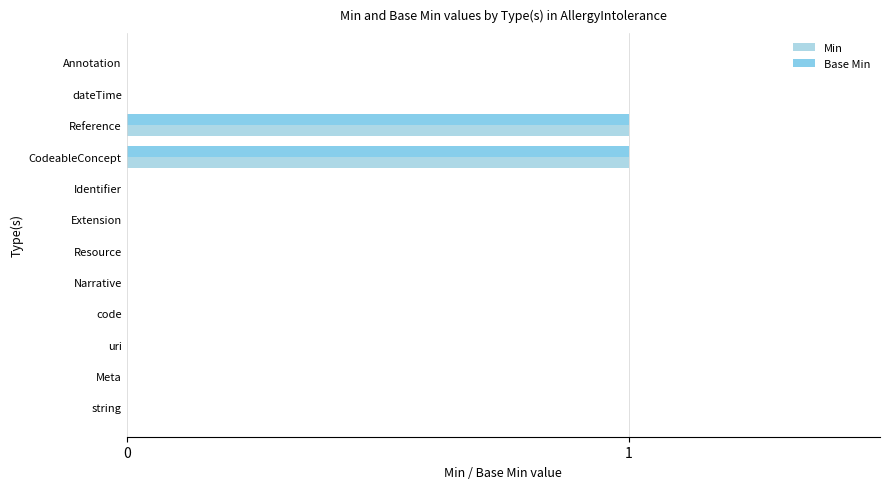

Reading left to right, extract all data points from this chart.

Min: 0	0	0	0	0	0	0	0	1	1	0	0
Base Min: 0	0	0	0	0	0	0	0	1	1	0	0